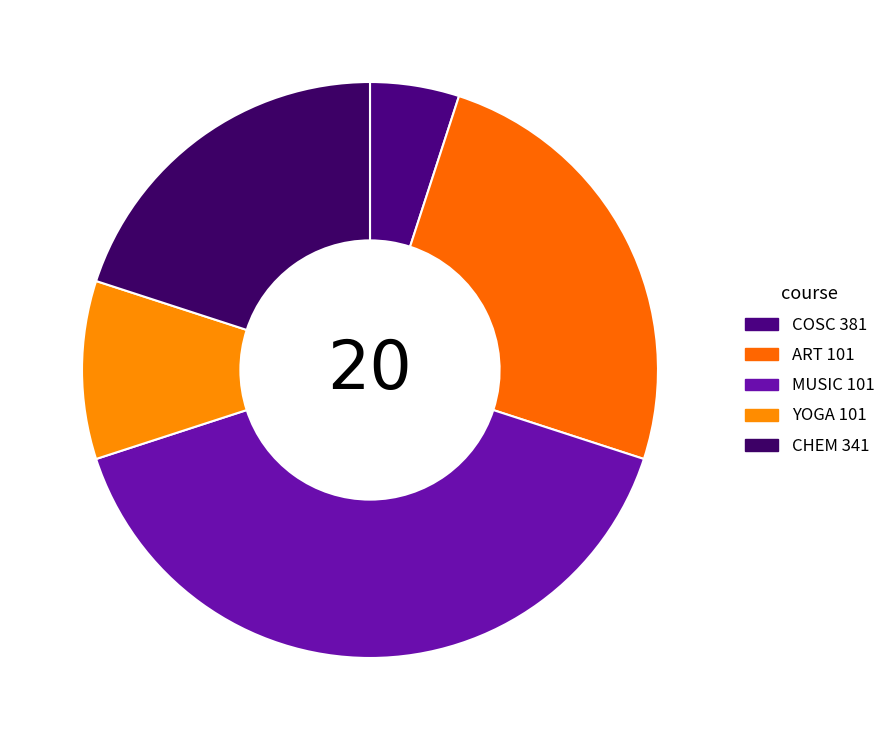

What is the change in value from ART 101 to CHEM 341?

-1